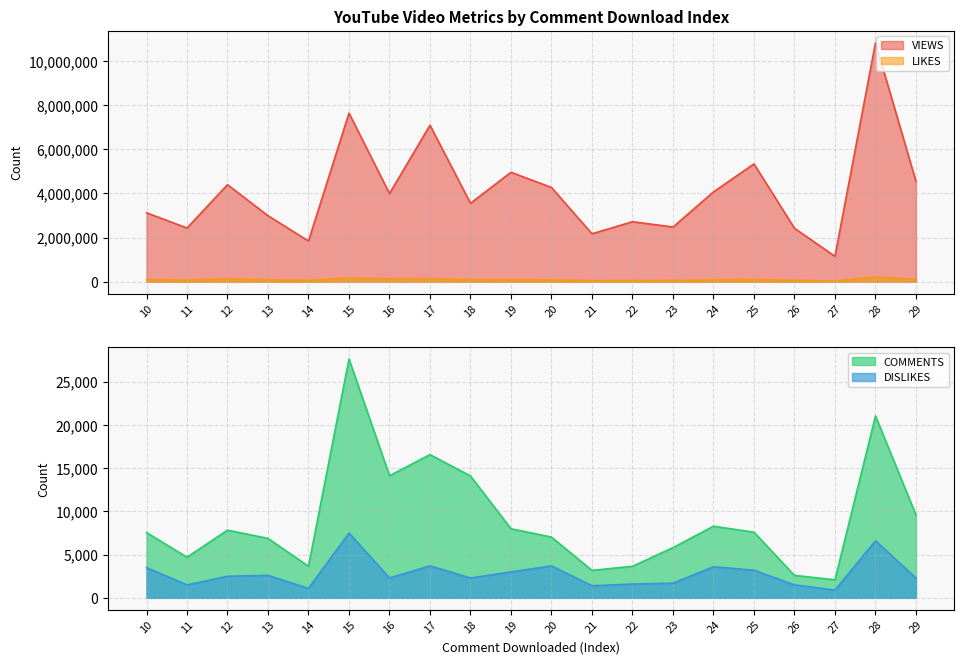

Is it true that DISLIKES equals 2500 at 12?

True